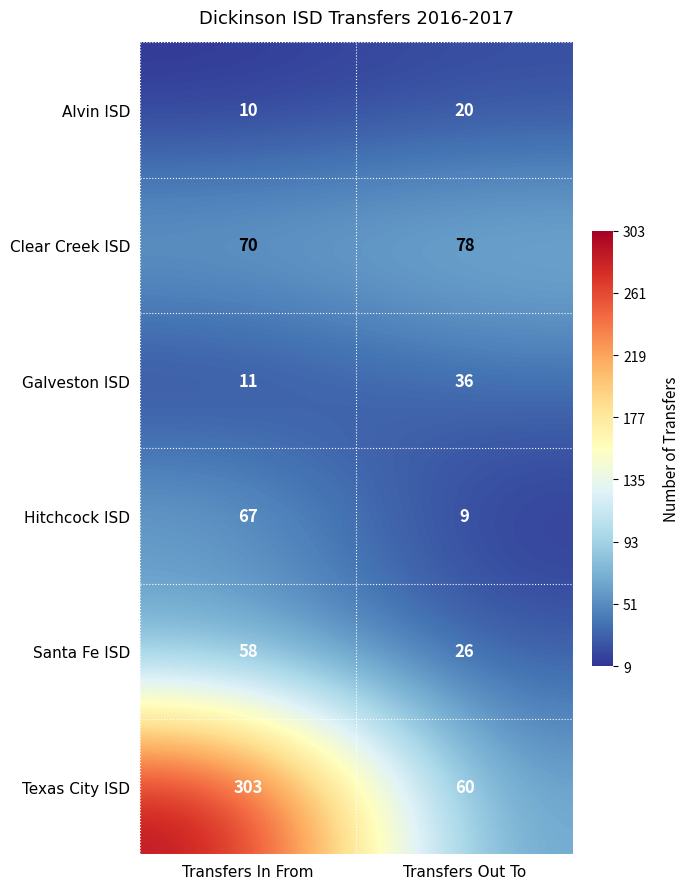

Rank the series at Transfers Out To from lowest to highest value.

Hitchcock ISD, Alvin ISD, Santa Fe ISD, Galveston ISD, Texas City ISD, Clear Creek ISD